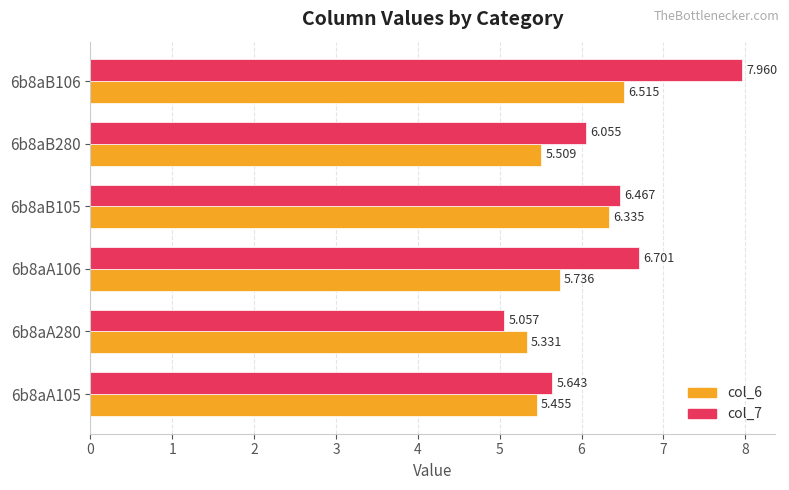

Is the value of col_7 at 6b8aB280 greater than the value of col_6 at 6b8aB105?

No